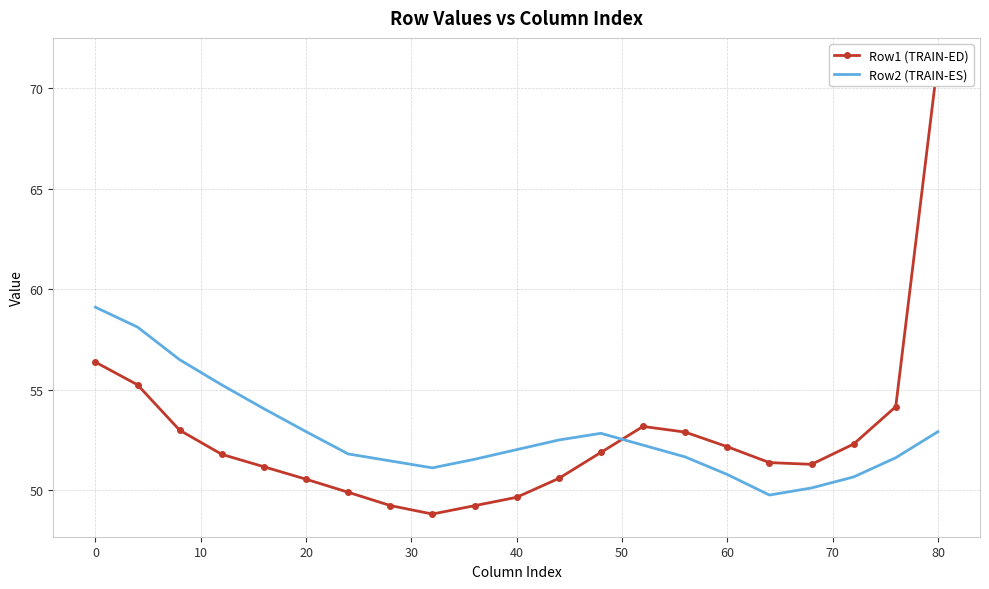

True or false: Row2 (TRAIN-ES) has a value of 59.1 at 0.

True